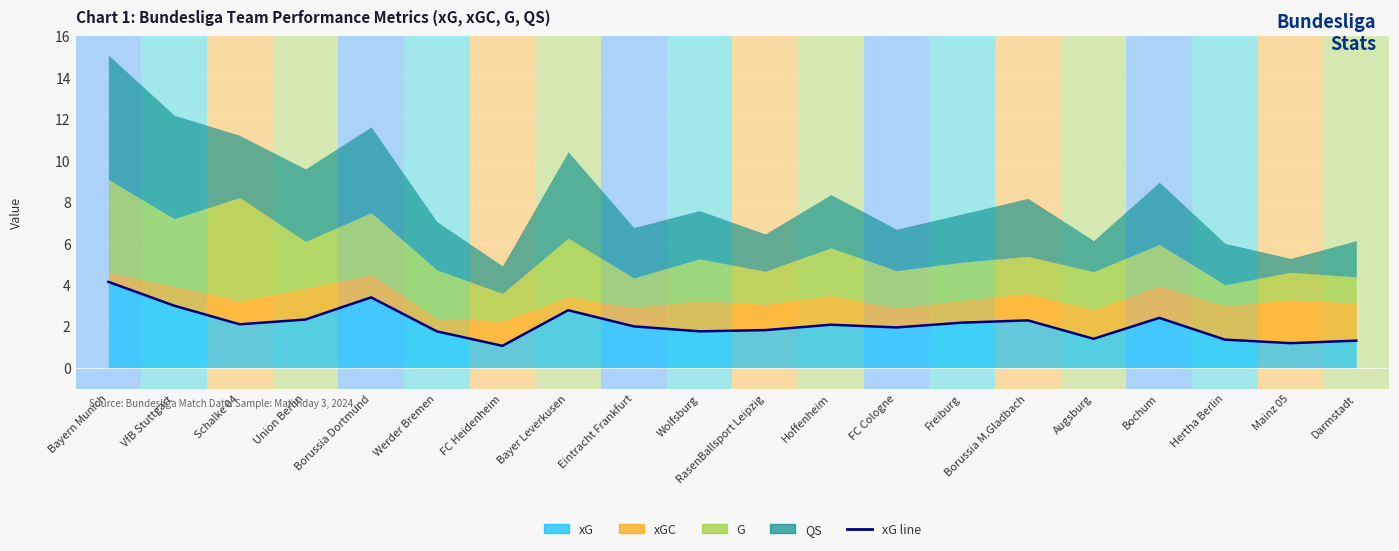

What is the difference between the maximum and minimum values?

3.1